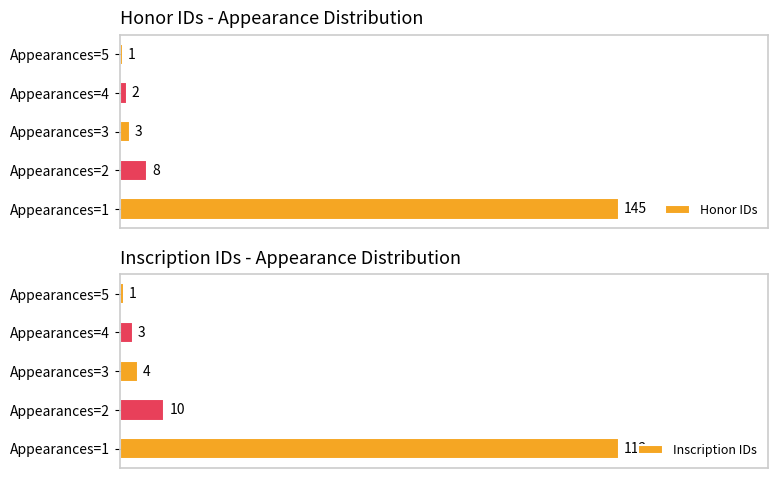

Count the number of data series in this chart.

2